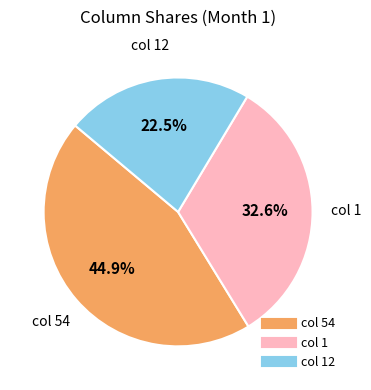

Is there a majority slice in this chart?

No